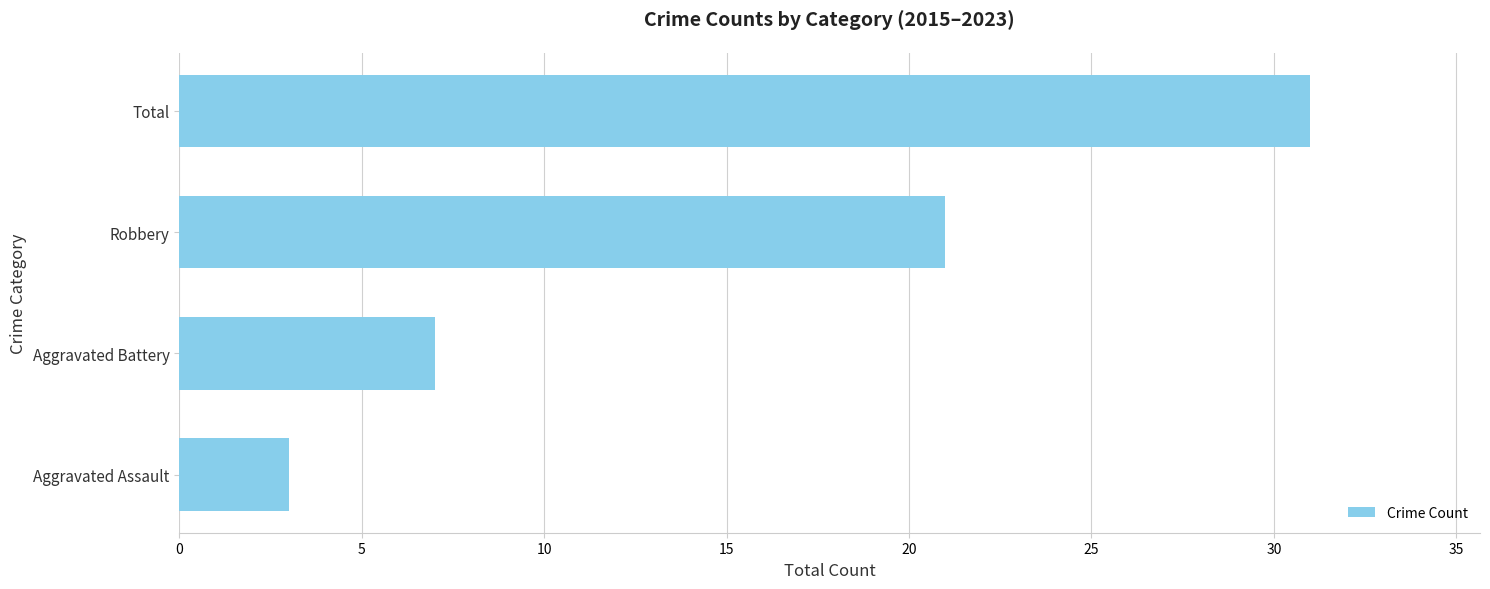

Approximately how many times larger is the value at Aggravated Battery compared to Robbery?

0.3